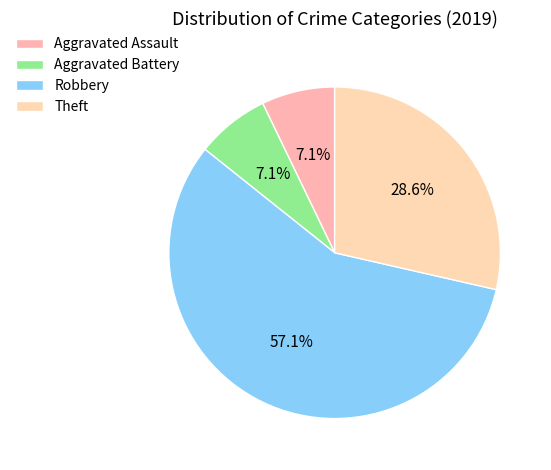

How many slices are in this pie chart?

4